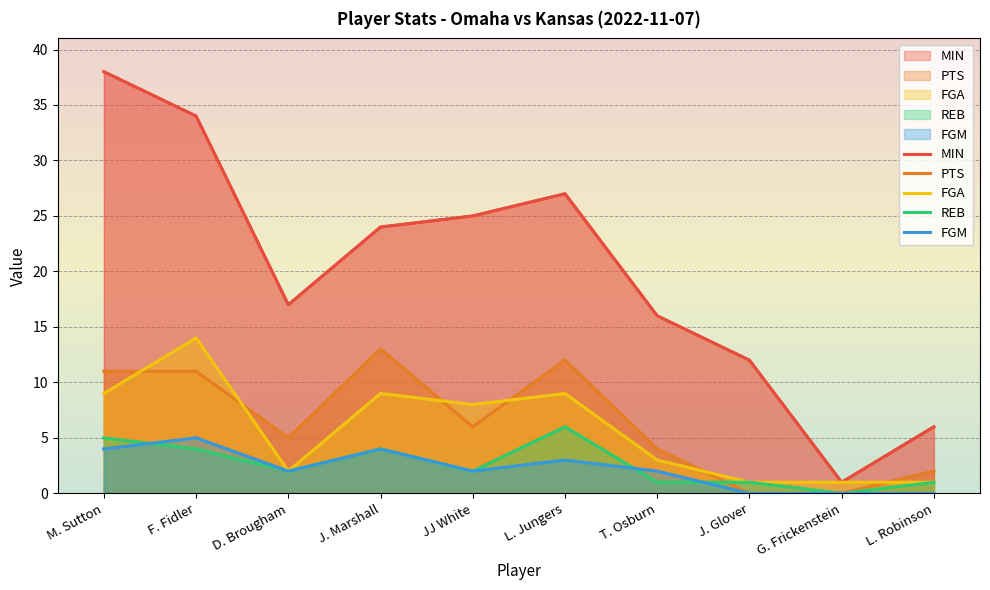

True or false: MIN and REB cross at least once.

False